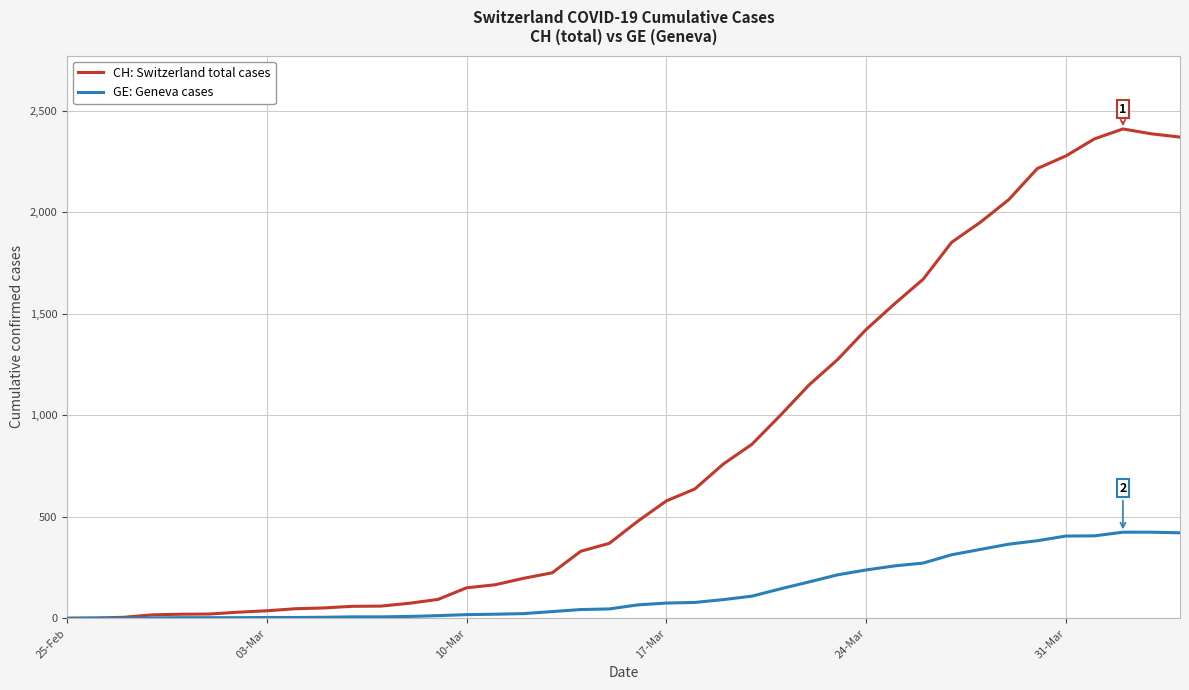

How many categories are shown in the chart?

40